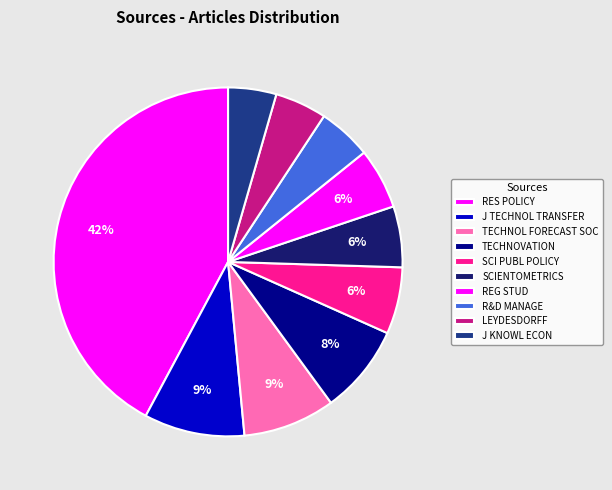

What portion of the pie excludes LEYDESDORFF?

95.2%